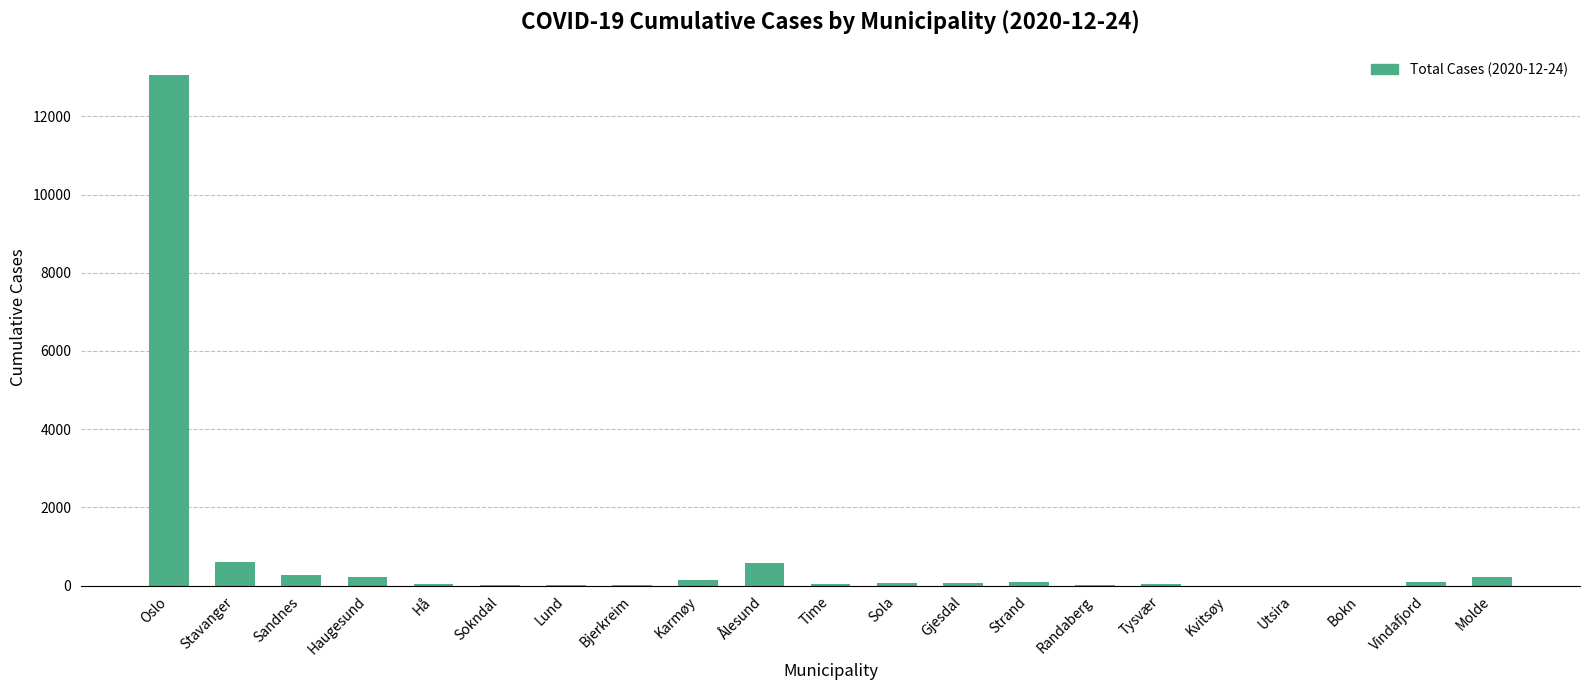

What is the average value?

739